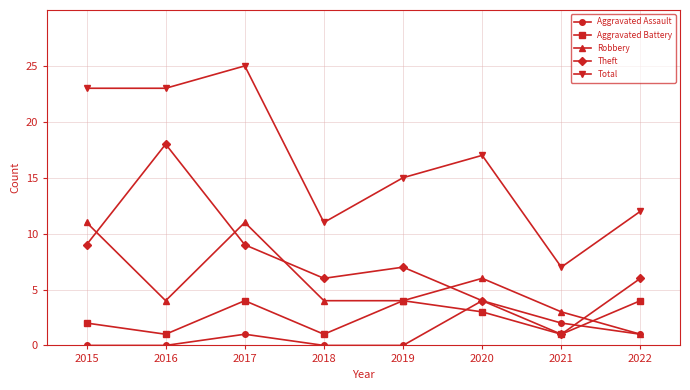

Reading left to right, list all the values displayed in this chart.

Aggravated Assault: 2015=0	2016=0	2017=1	2018=0	2019=0	2020=4	2021=2	2022=1
Aggravated Battery: 2015=2	2016=1	2017=4	2018=1	2019=4	2020=3	2021=1	2022=4
Robbery: 2015=11	2016=4	2017=11	2018=4	2019=4	2020=6	2021=3	2022=1
Theft: 2015=9	2016=18	2017=9	2018=6	2019=7	2020=4	2021=1	2022=6
Total: 2015=23	2016=23	2017=25	2018=11	2019=15	2020=17	2021=7	2022=12